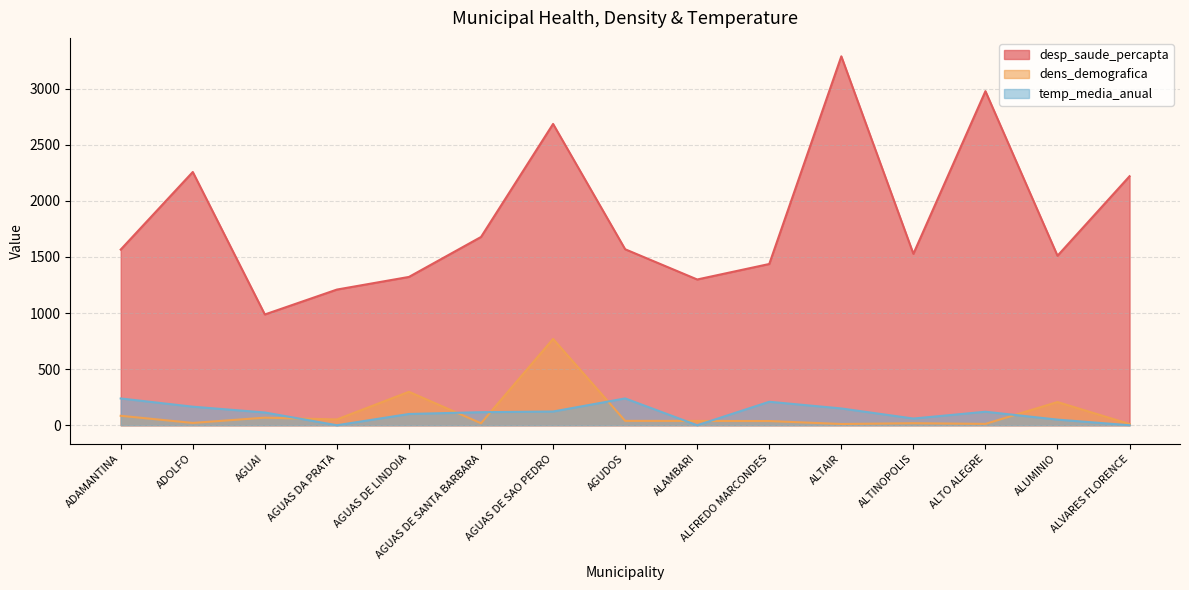

What is the difference between the second highest and second lowest values in the desp_saude_percapta series?

1768.6